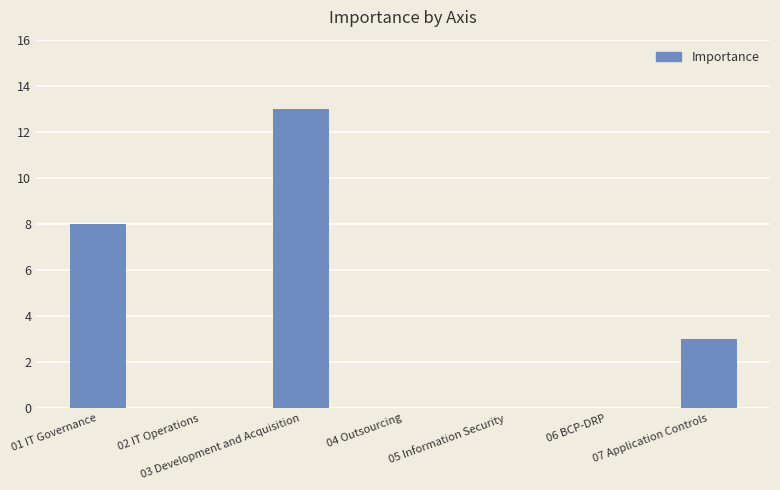

The value at 05 Information Security is 0. True or false?

True